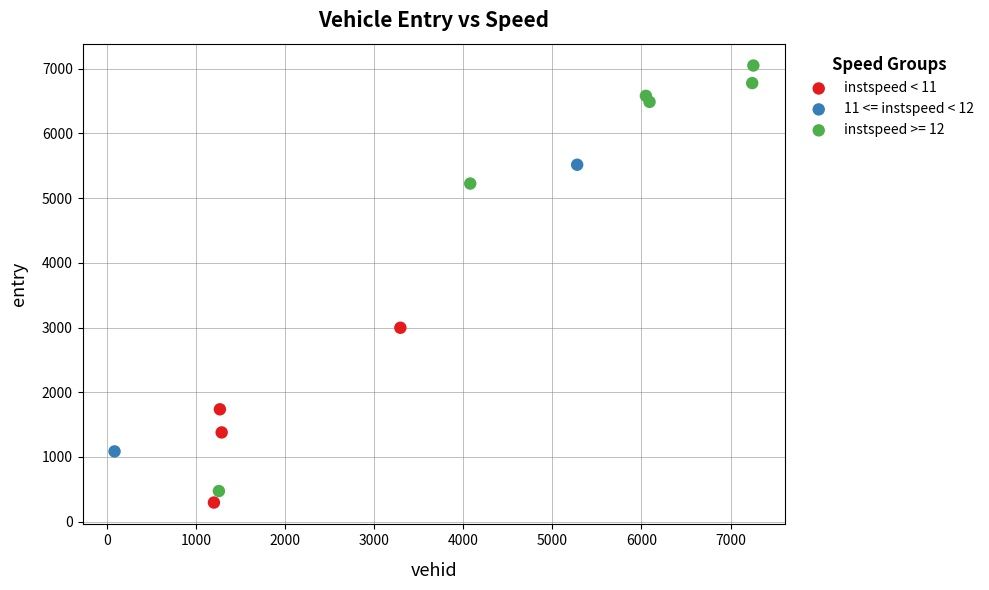

What are all the series names shown in the legend?

instspeed < 11, 11 <= instspeed < 12, instspeed >= 12